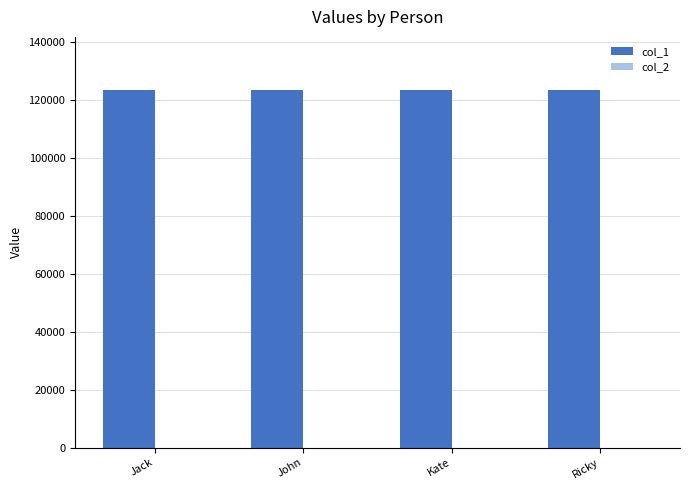

What is the approximate value of col_1 at Kate?

123123